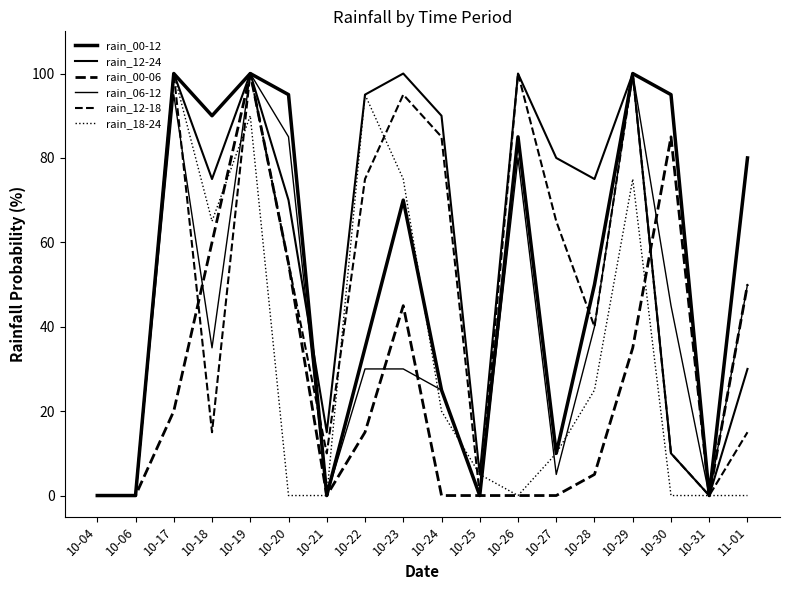

The value of rain_12-18 at 10-28 is 61. True or false?

False